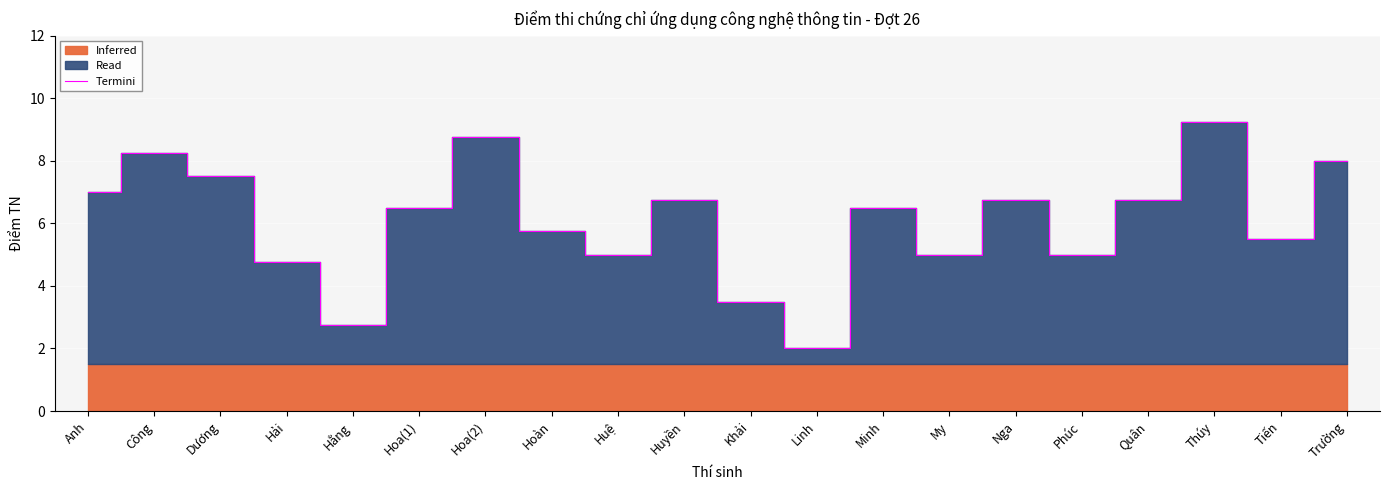

Where is the first local maximum?

Công